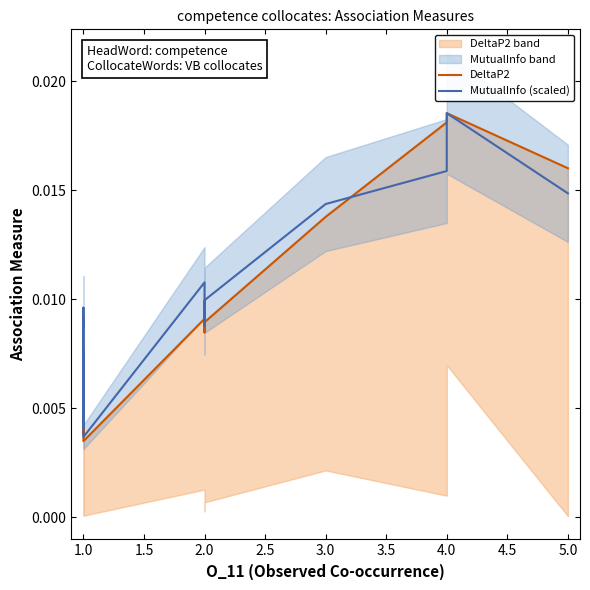

How many interior local valleys does the MutualInfo (scaled) series have?

5